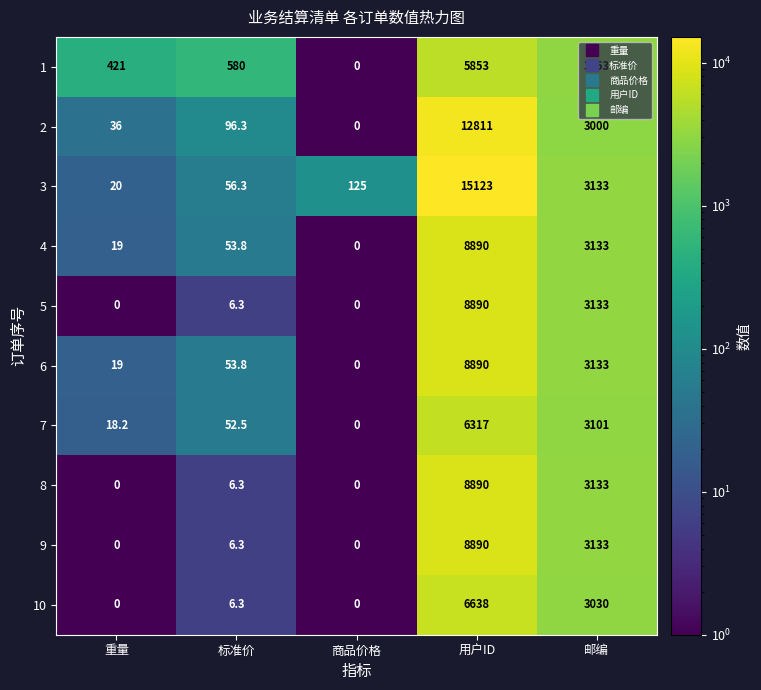

What is the approximate value of 2 at 用户ID?

12811.0